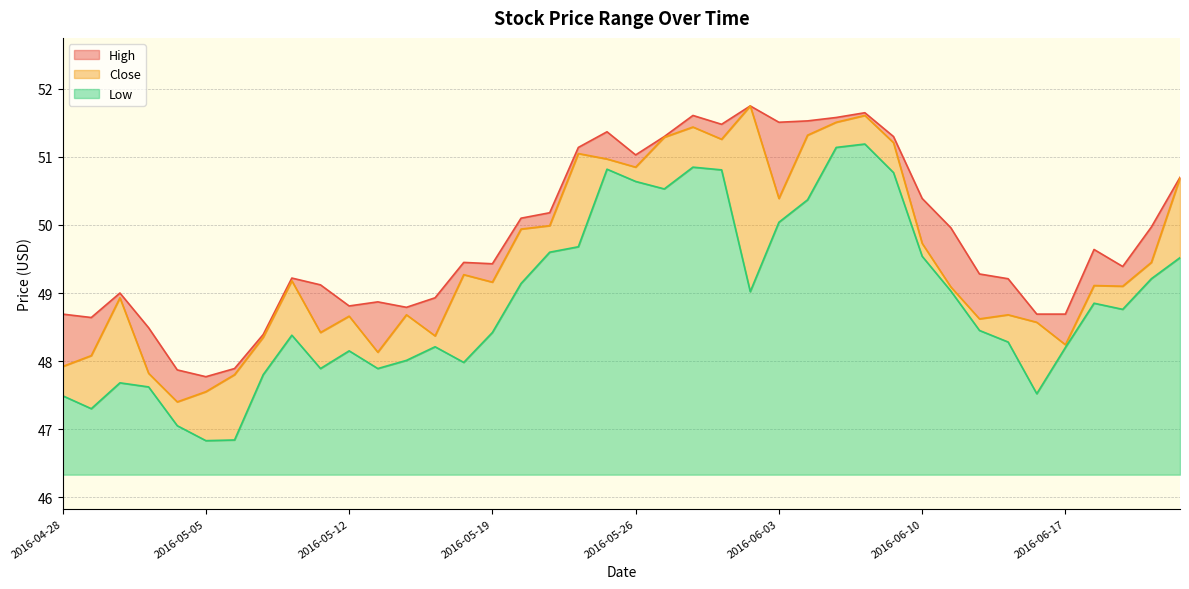

Rank the series by their average value, from highest to lowest.

High, Close, Low